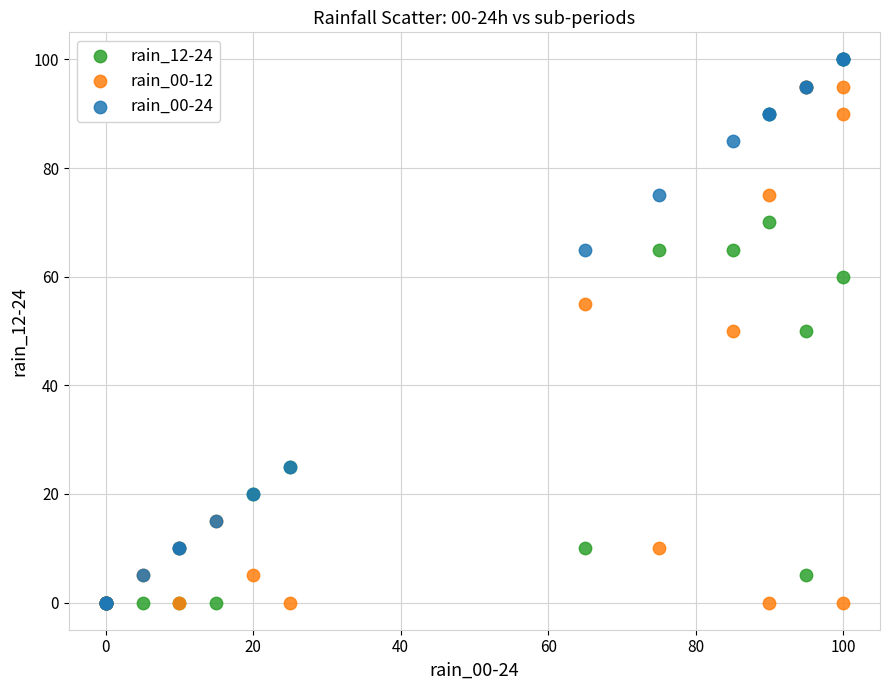

What are all the series names shown in the legend?

rain_12-24, rain_00-12, rain_00-24